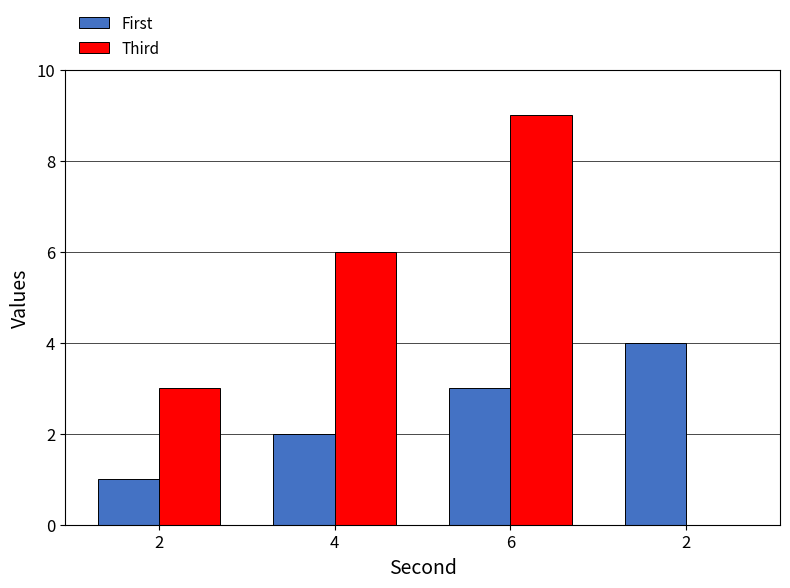

What is the difference between the maximum and minimum values in the First series?

3